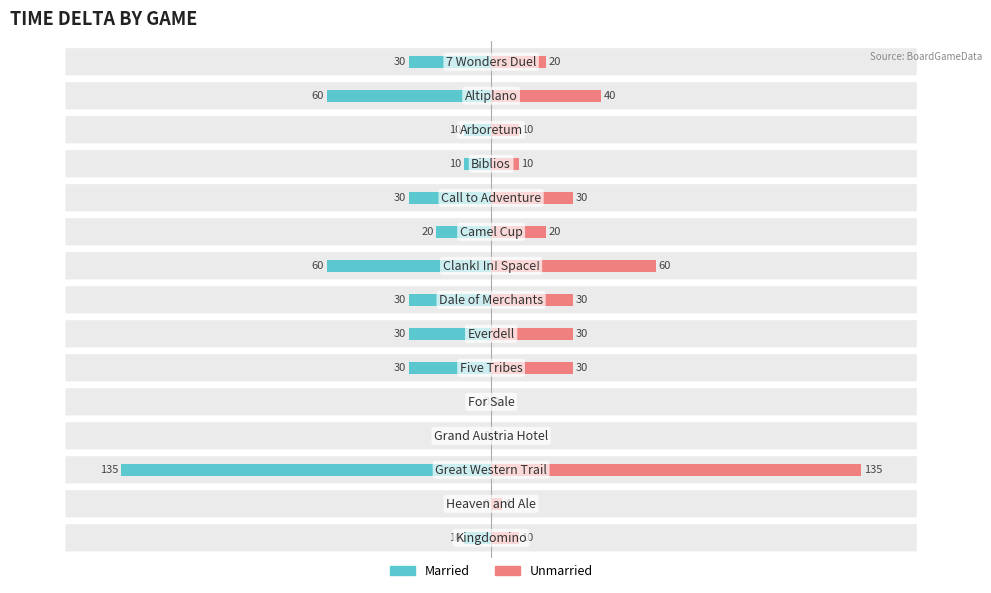

What is the value of the Married bar at the 6th from the left?

-20